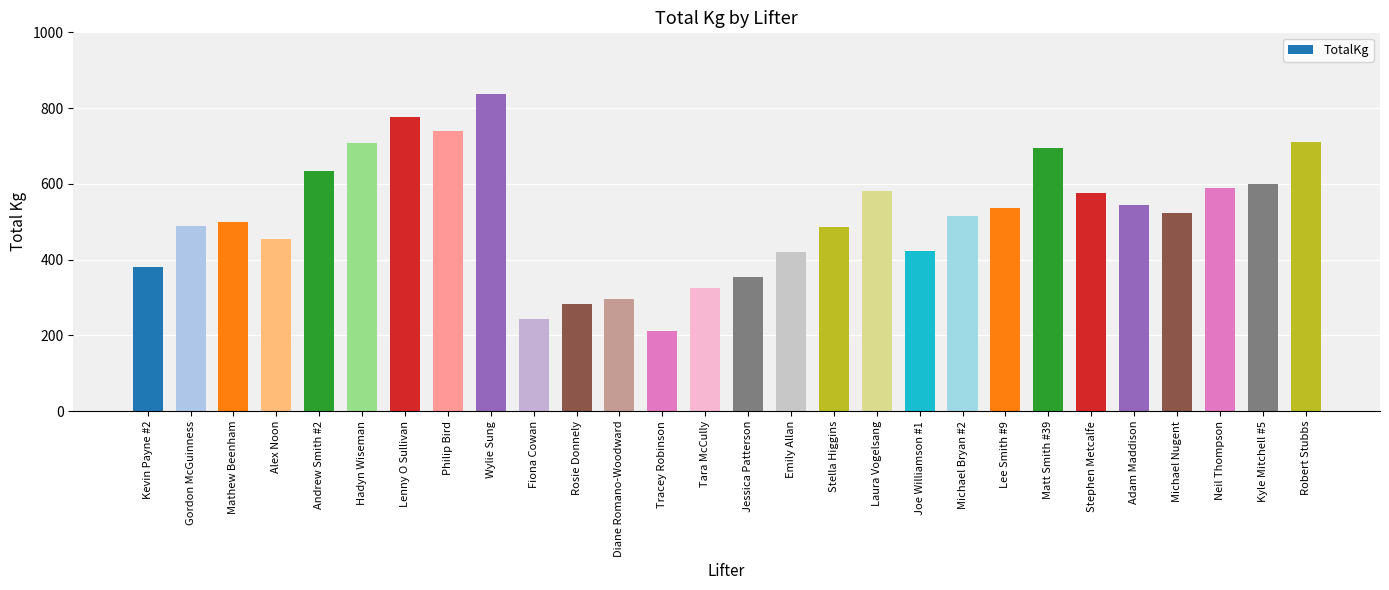

What is the minimum value shown in the chart?

212.5